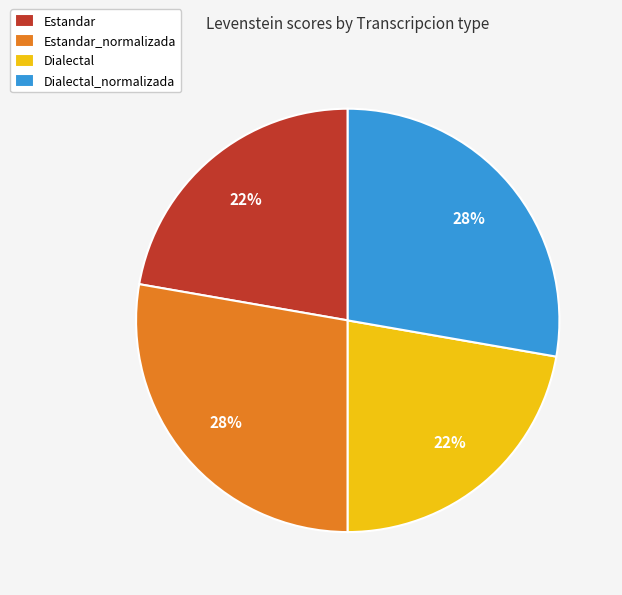

True or false: Estandar_normalizada accounts for 37% of the total.

False